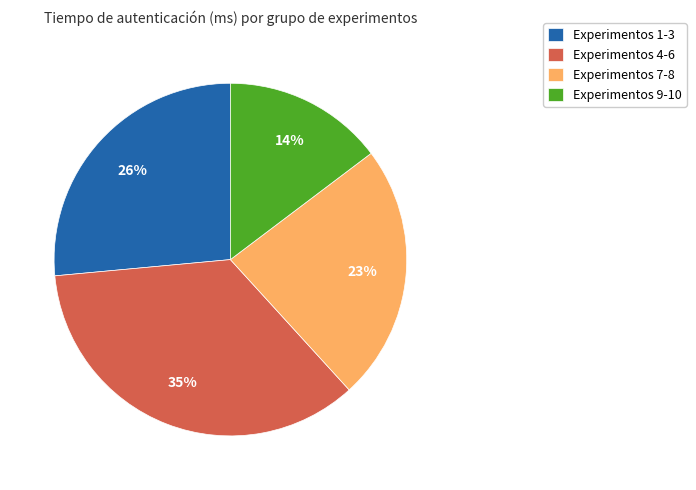

The 1 slice represents 5% of the pie. True or false?

False